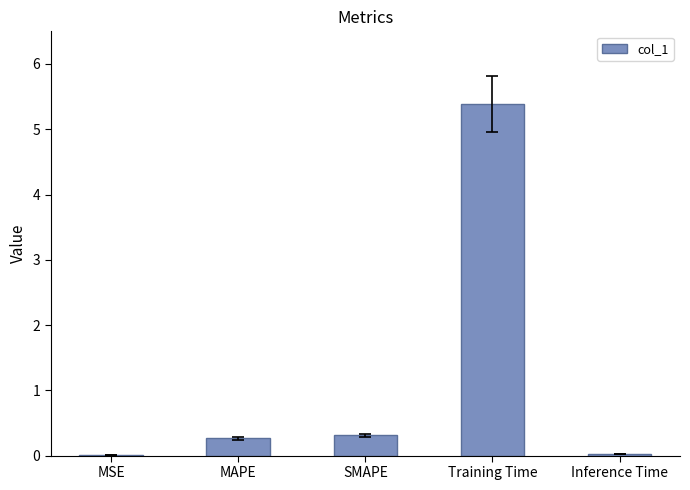

Is it true that the value at MAPE is 0.5?

False